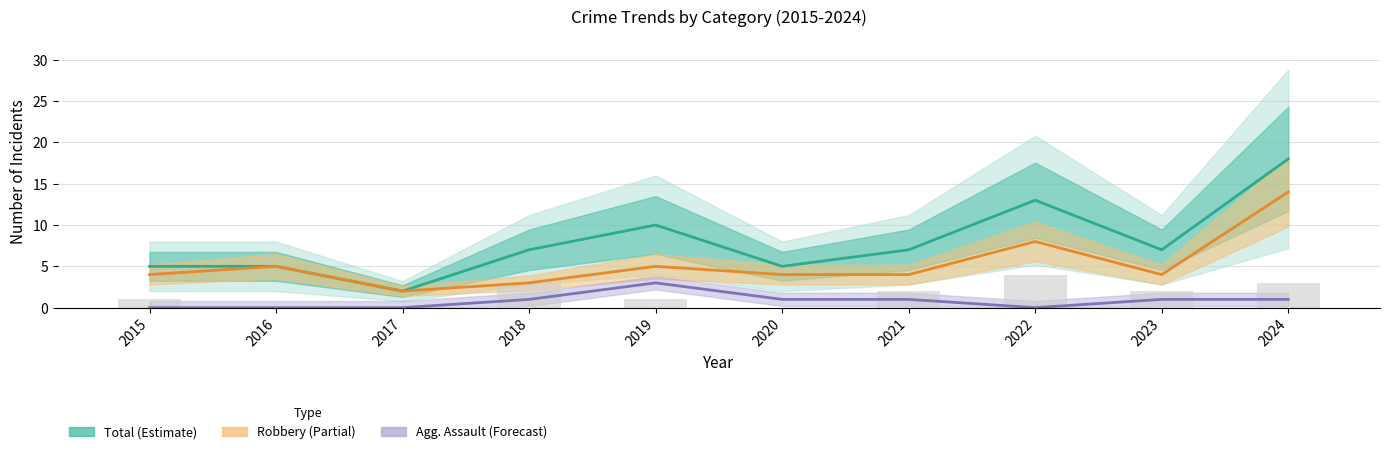

Is the value of Robbery (Partial) at 2022 greater than the value of Total (Estimate) at 2018?

Yes